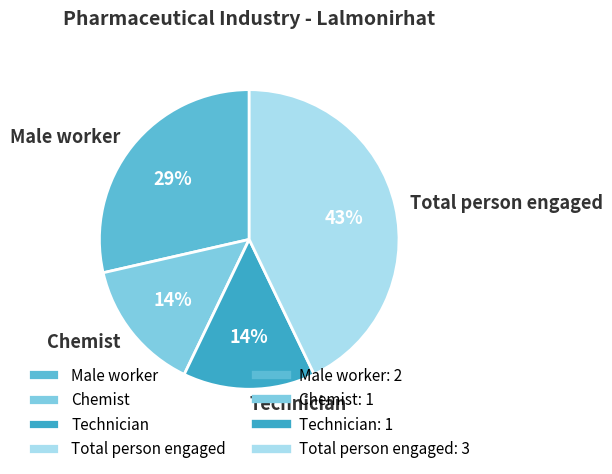

How many slices are in this pie chart?

4